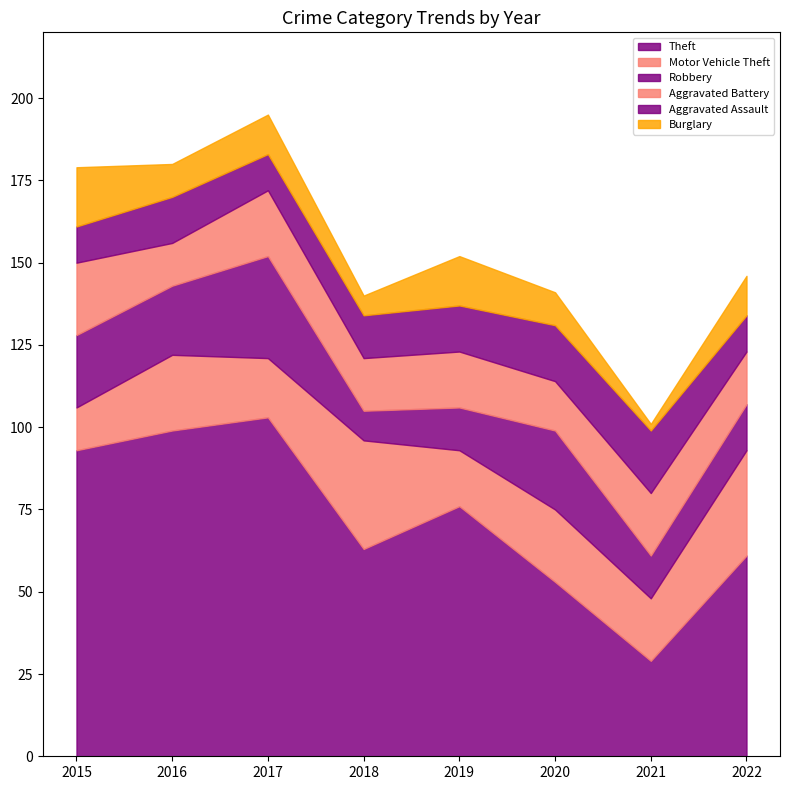

What is the total value across all series at 2016?

180